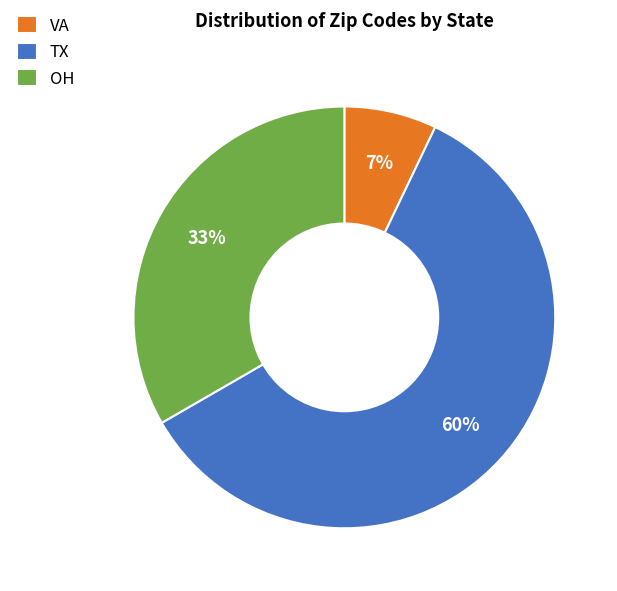

Do OH and VA together represent more than half of the pie?

No